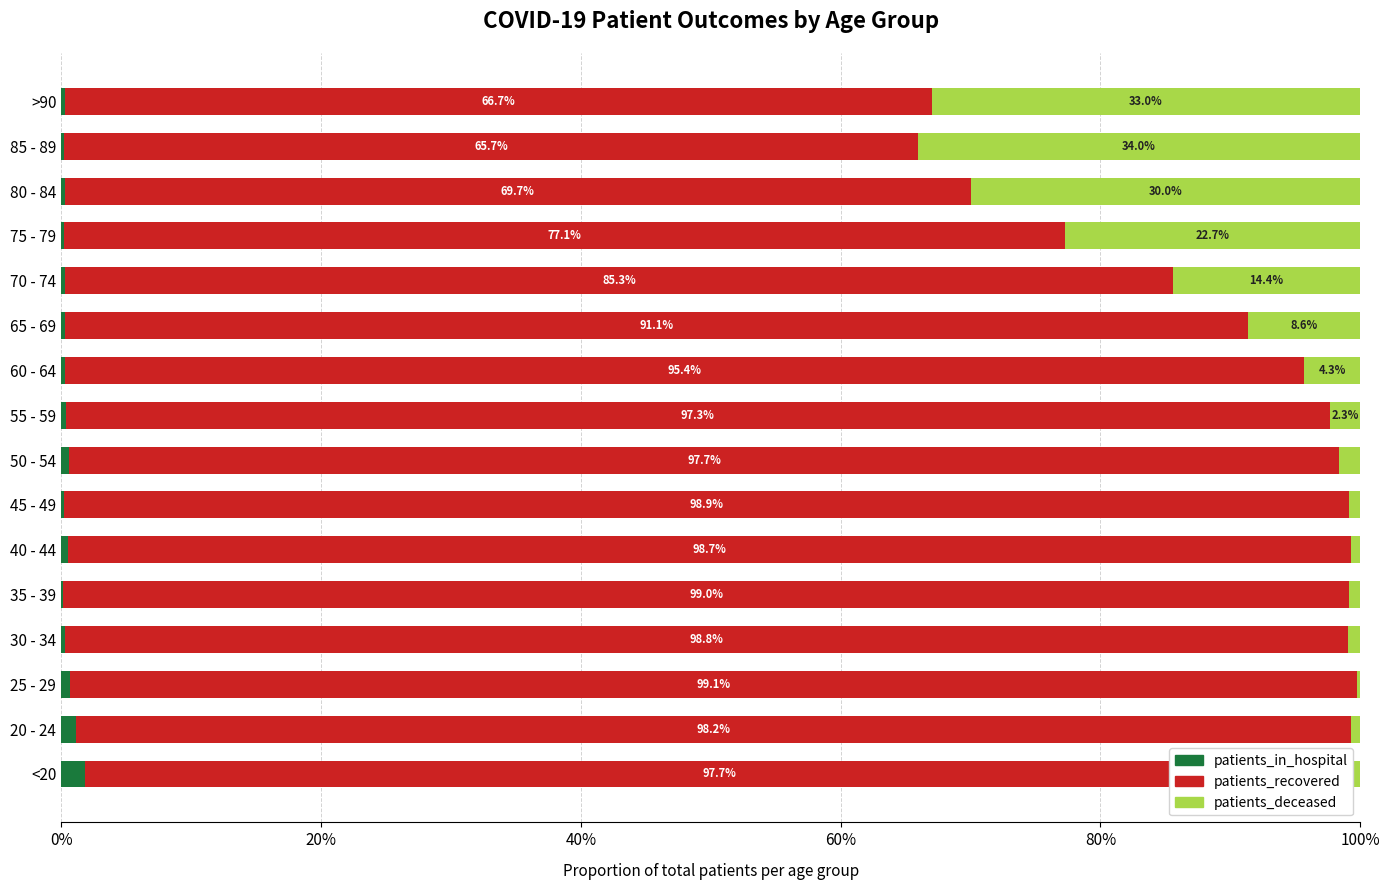

Which category has the highest value in the patients_in_hospital series?

<20